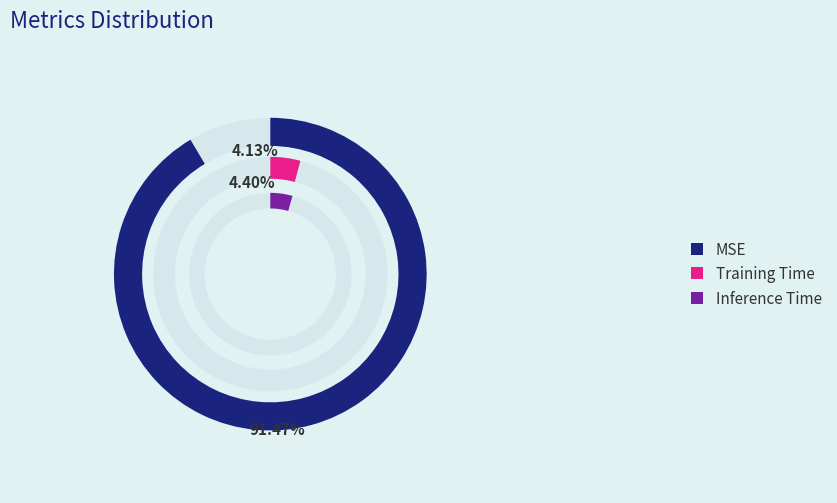

To the nearest percent, what portion does MSE represent?

91%